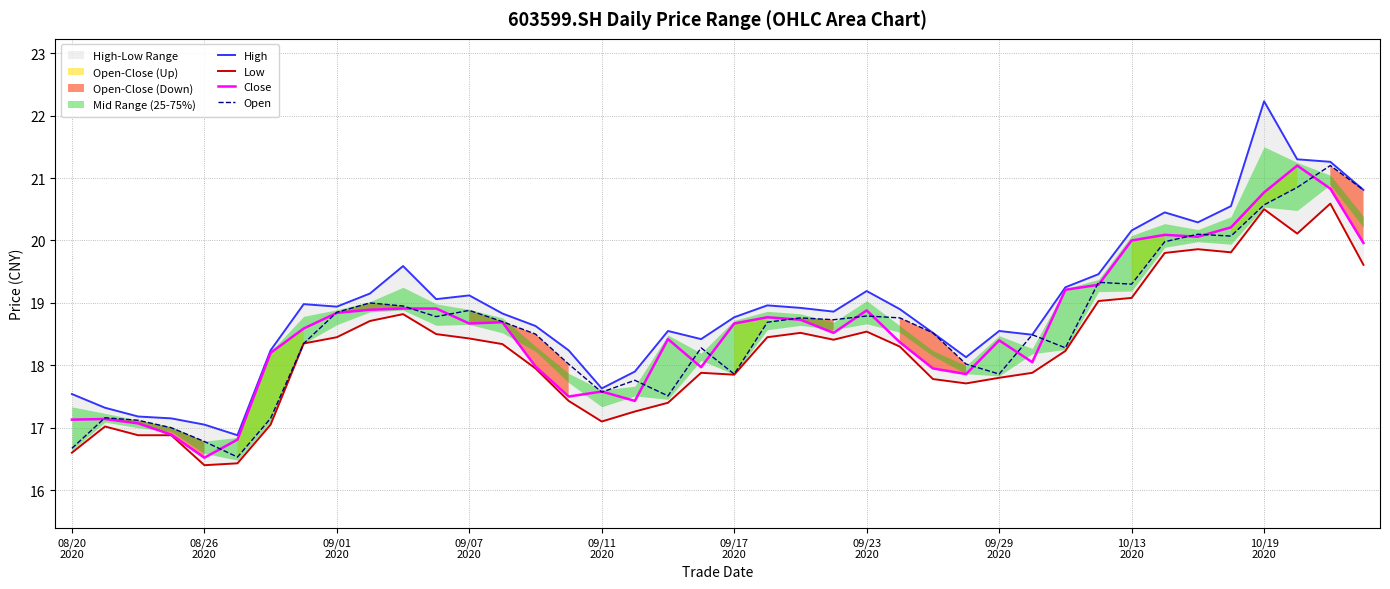

Is this an area chart (filled region under the line)?

No